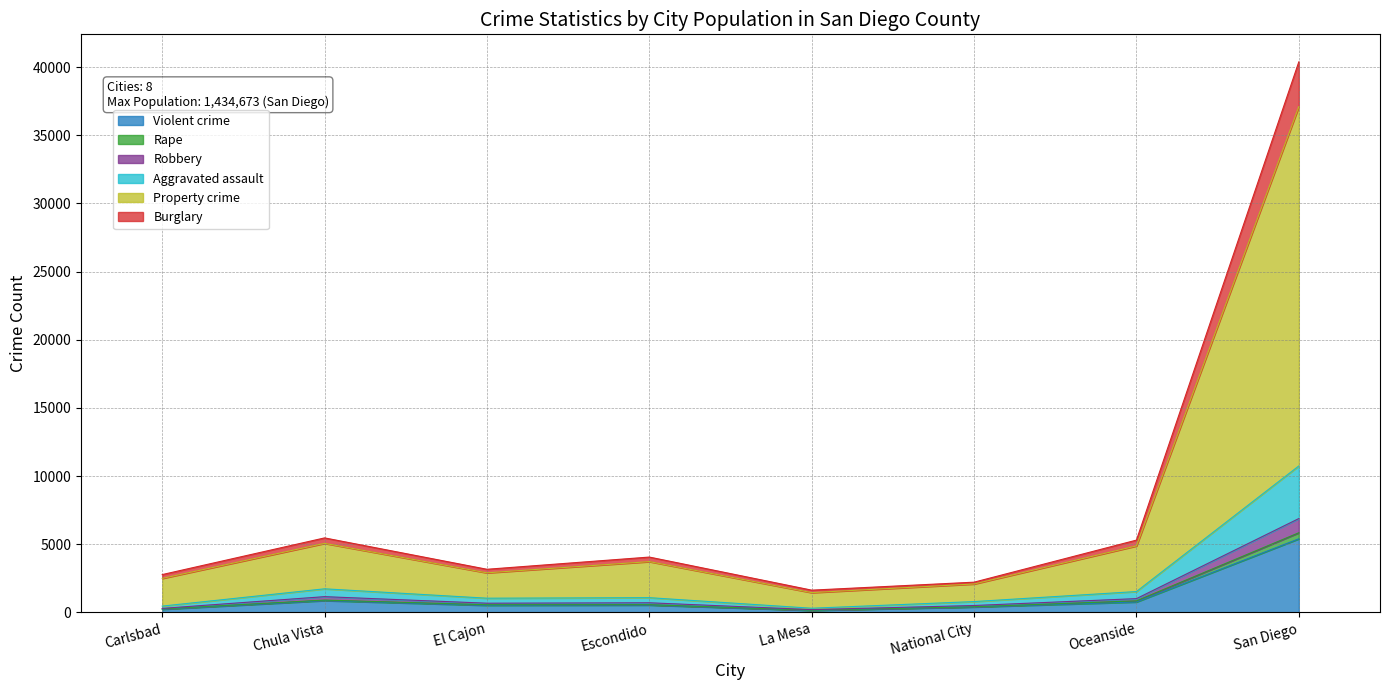

What is the total value across all series at Carlsbad?

2780